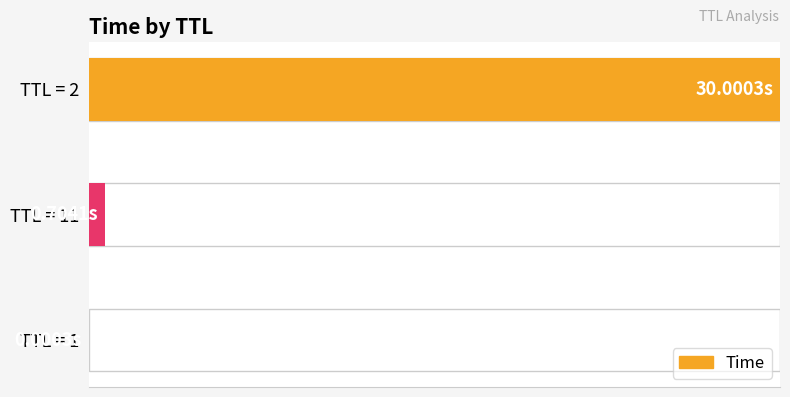

What is the value of the 2nd bar from the left?

2.3